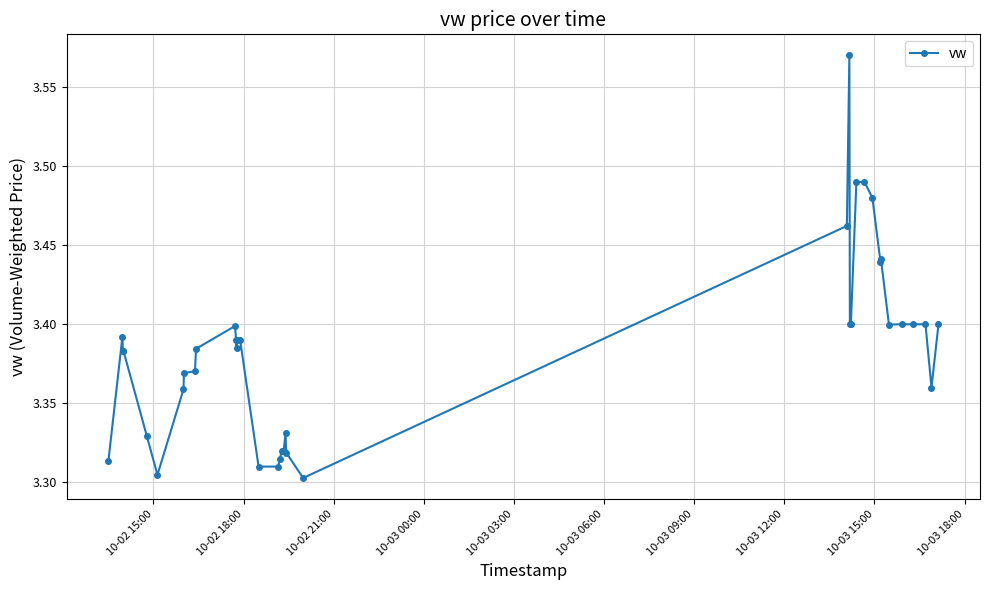

True or false: there are more than 0 points higher than both neighbors.

True